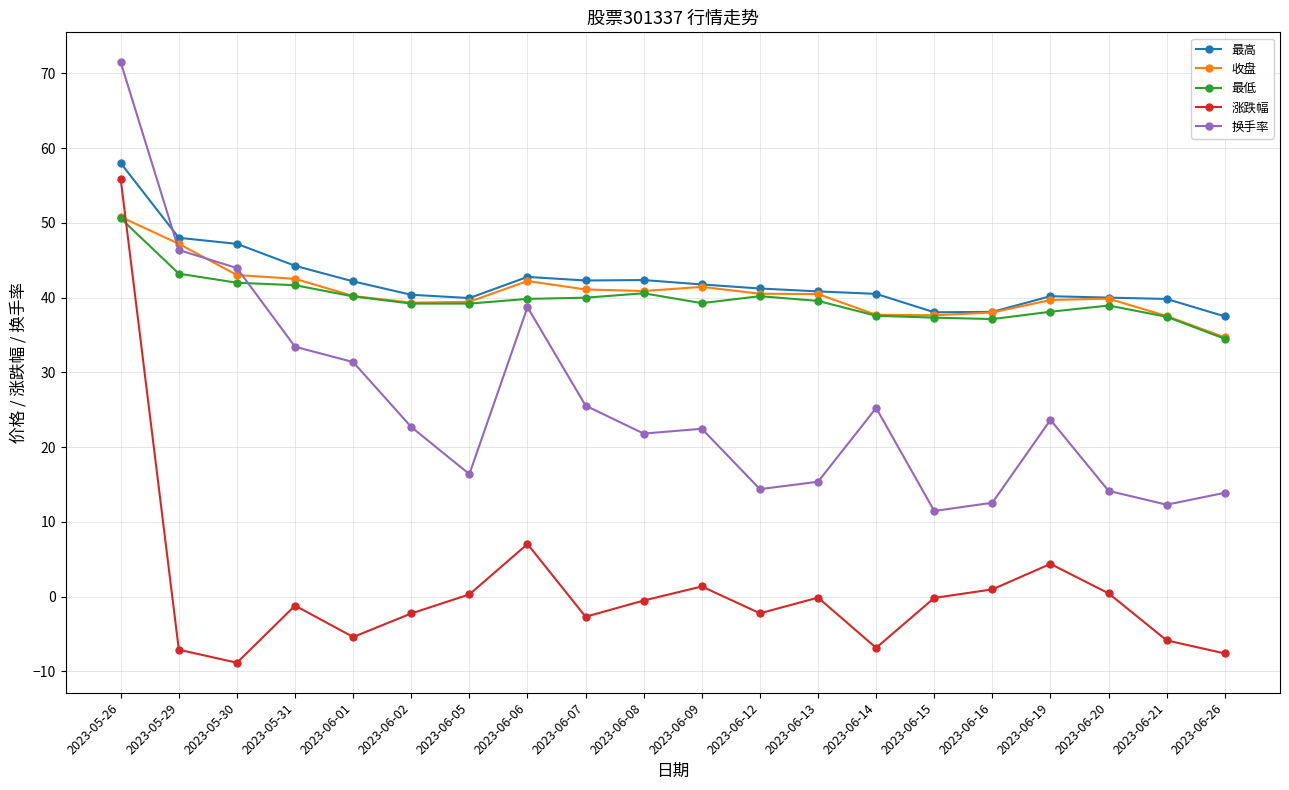

Count the number of categories in the chart.

20